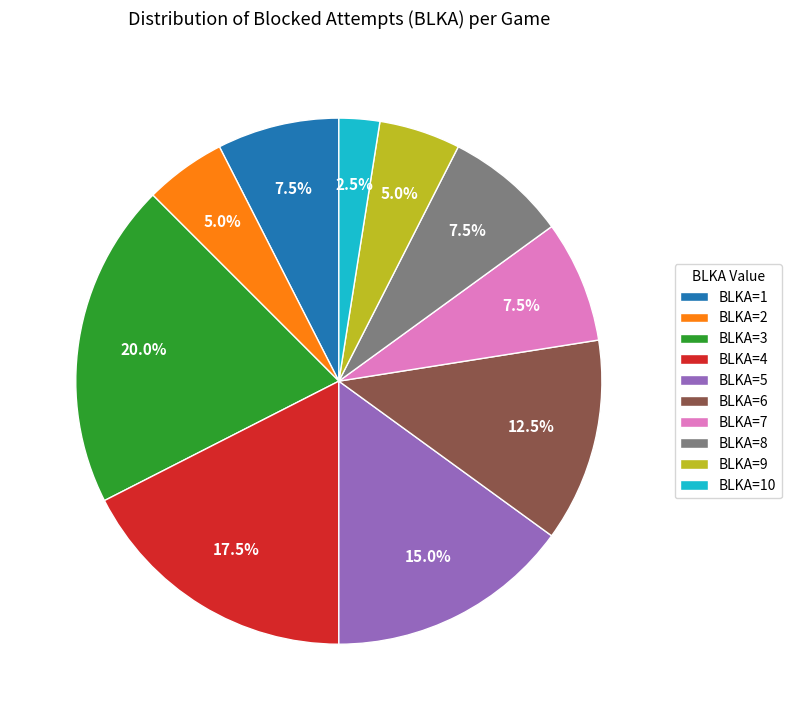

Count the number of slices in the pie.

10